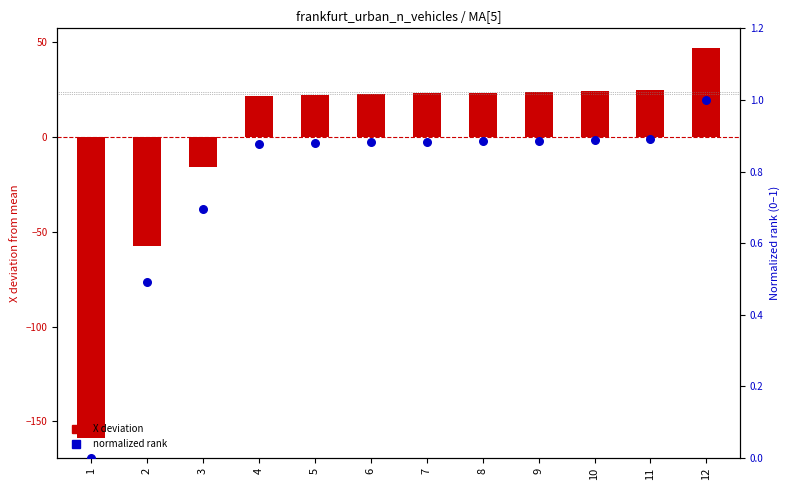

Which series has the largest total across all categories?

normalized rank